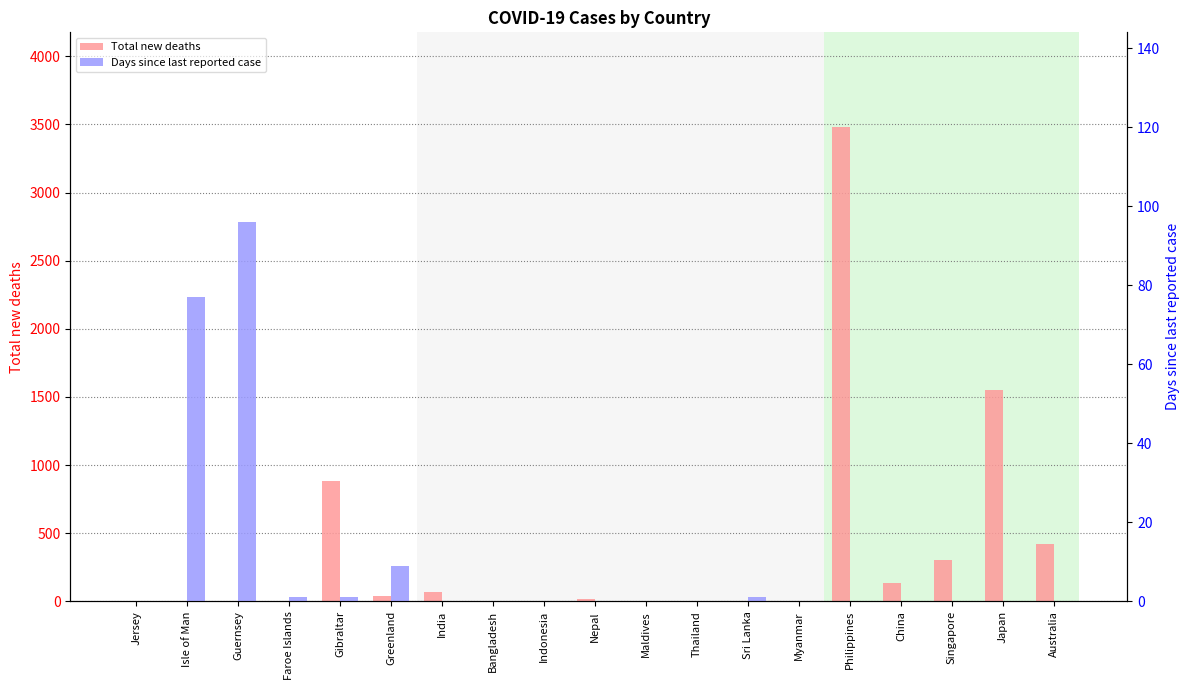

Reading left to right, what are all the values shown in this chart?

Total new deaths: 0	0	0	0	886	39	69	5	0	15	0	2	3	0	3480	133	301	1552	418
Days since last reported case: 0	77	96	1	1	9	0	0	0	0	0	0	1	0	0	0	0	0	0